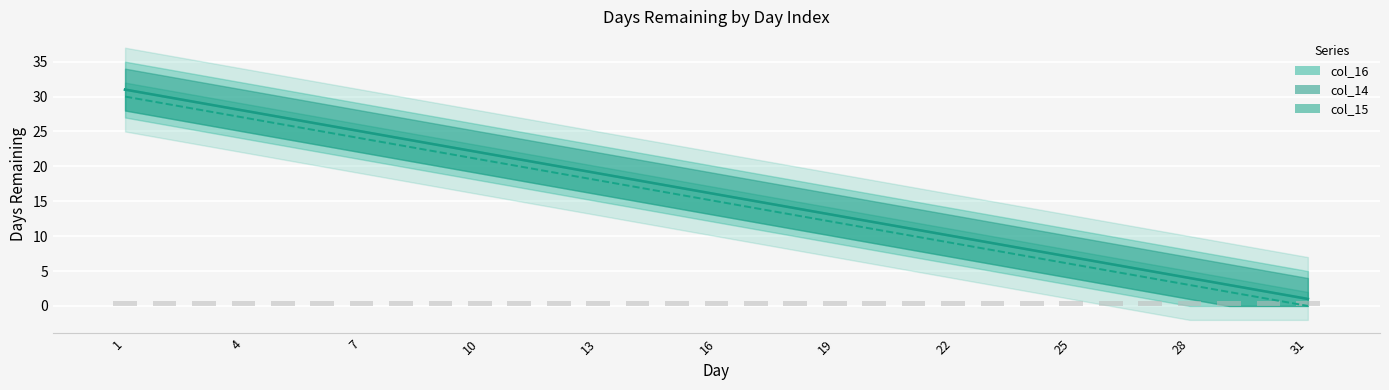

What is the sum of all col_14 values?

496